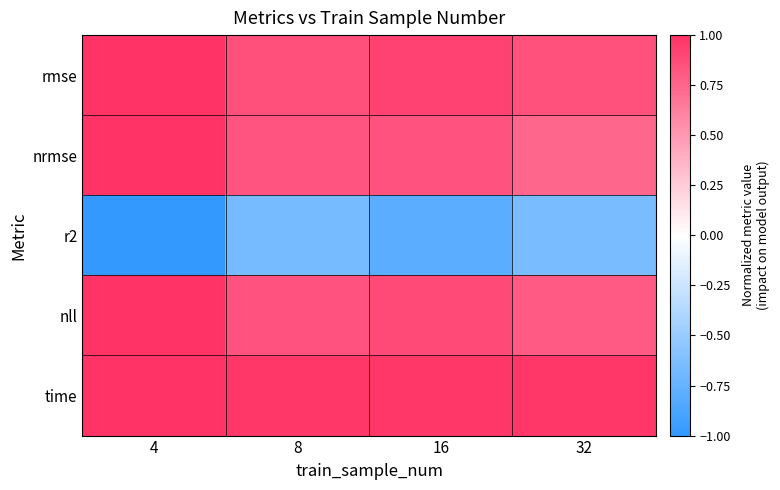

Which series has the widest spread of values?

r2